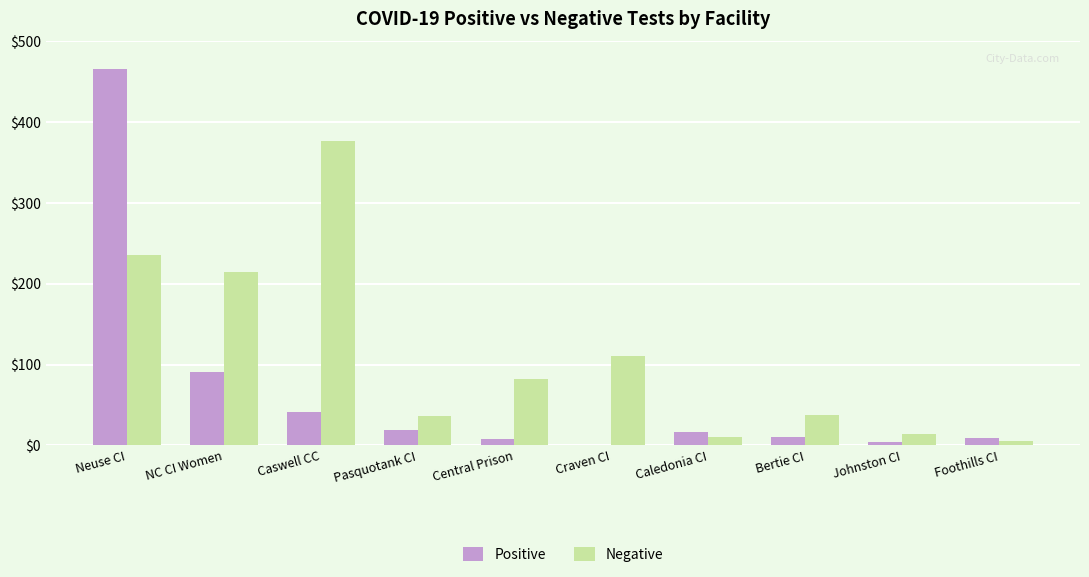

What is the sum of all Positive values?

665